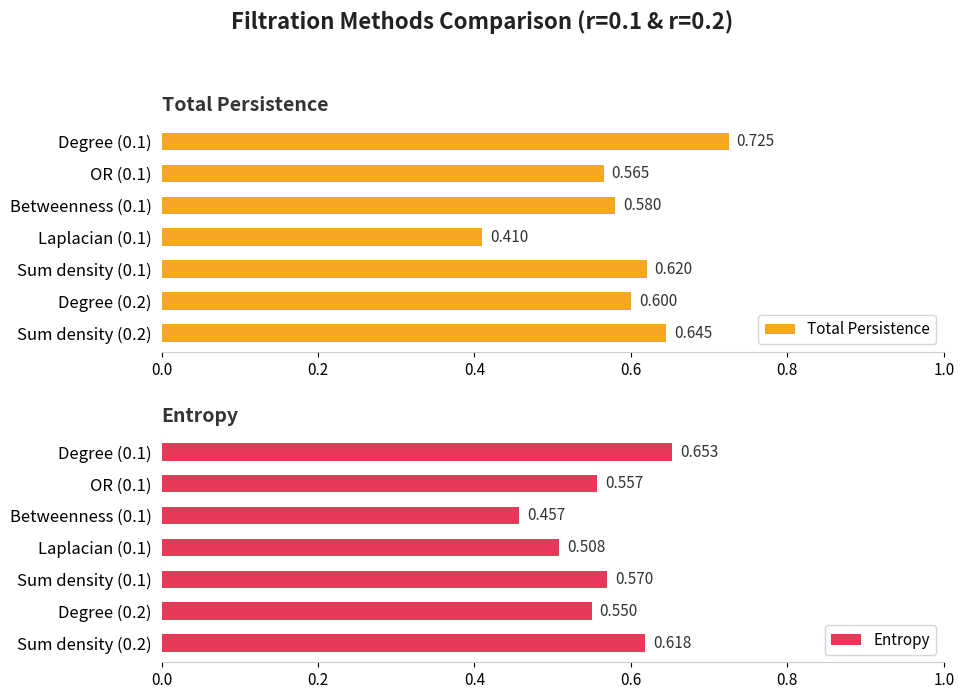

Rank the categories by Total Persistence value from lowest to highest.

Laplacian (0.1), OR (0.1), Betweenness (0.1), Degree (0.2), Sum density (0.1), Sum density (0.2), Degree (0.1)